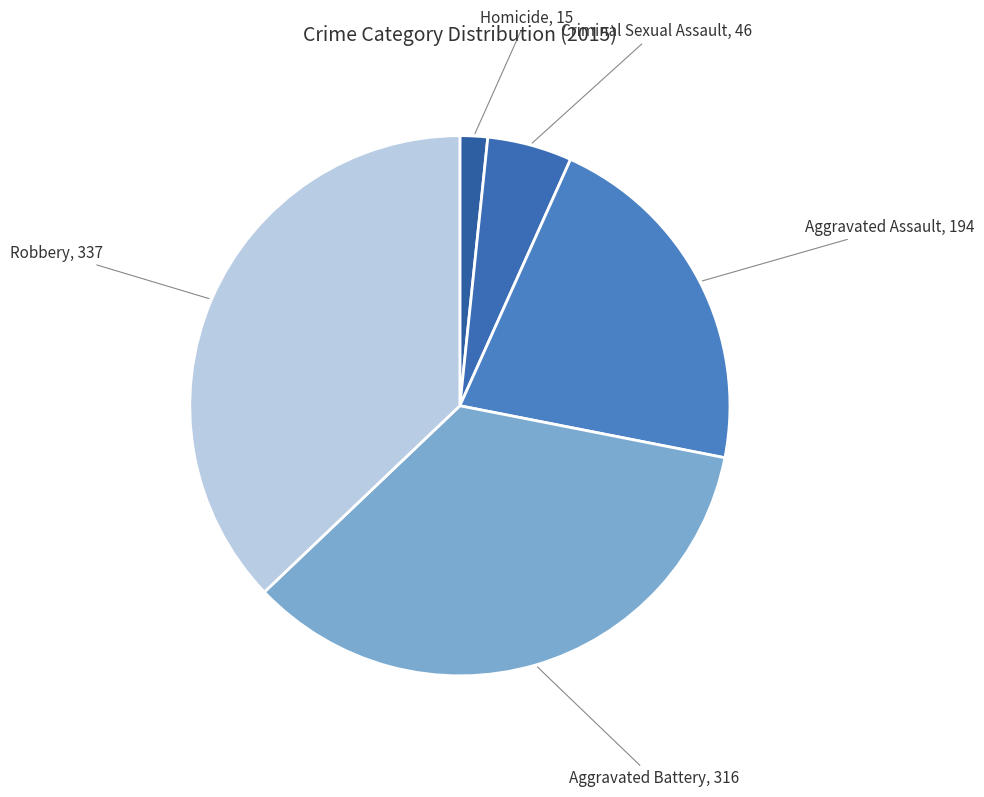

Is the sum of Aggravated Assault and Aggravated Battery greater than half?

Yes